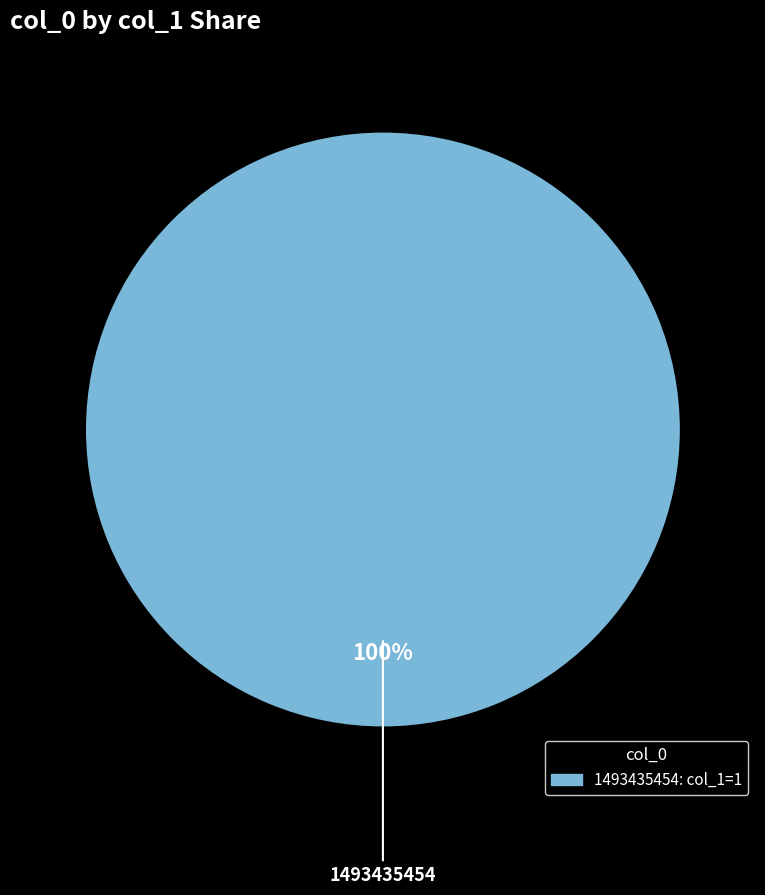

Is there a majority slice in this chart?

Yes